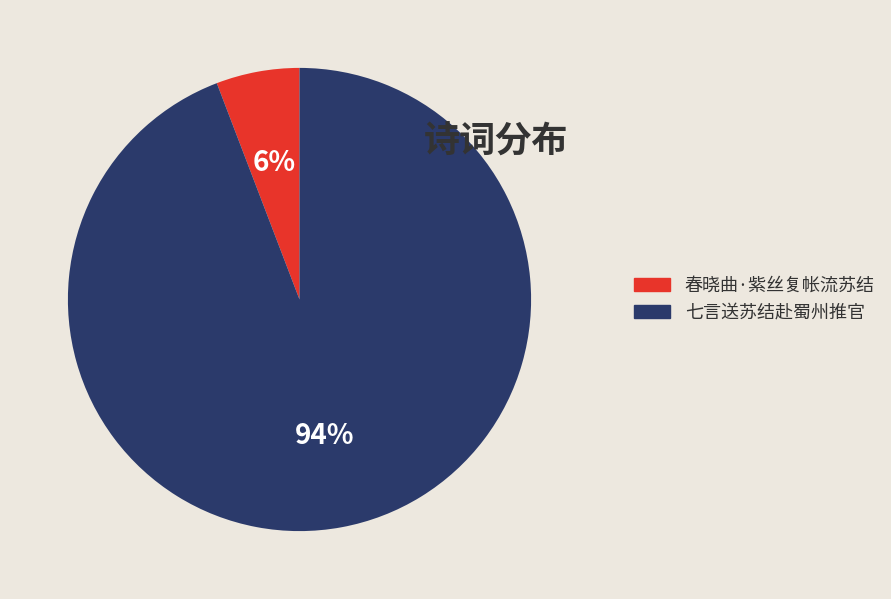

To the nearest percent, what is the difference between the largest and smallest slice percentages?

88%